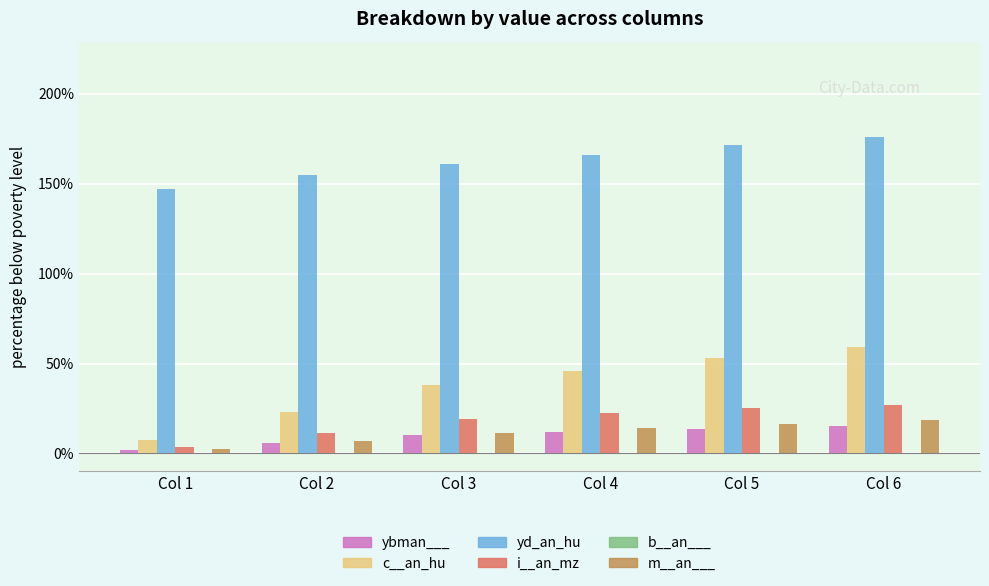

Are the bars horizontal?

No